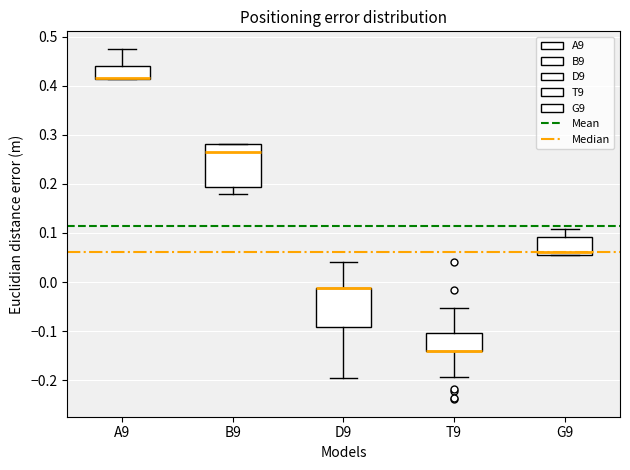

Where is the lower edge of the box for T9 on the y-axis? The values are not printed on the chart, so give them approximately, as read against the axis.

-0.14